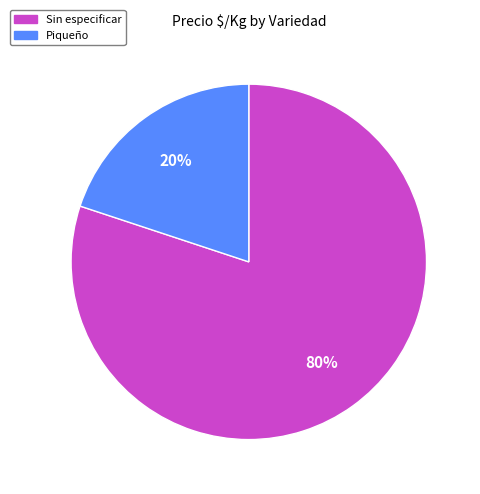

Rank the categories by value from lowest to highest.

Piqueño, Sin especificar